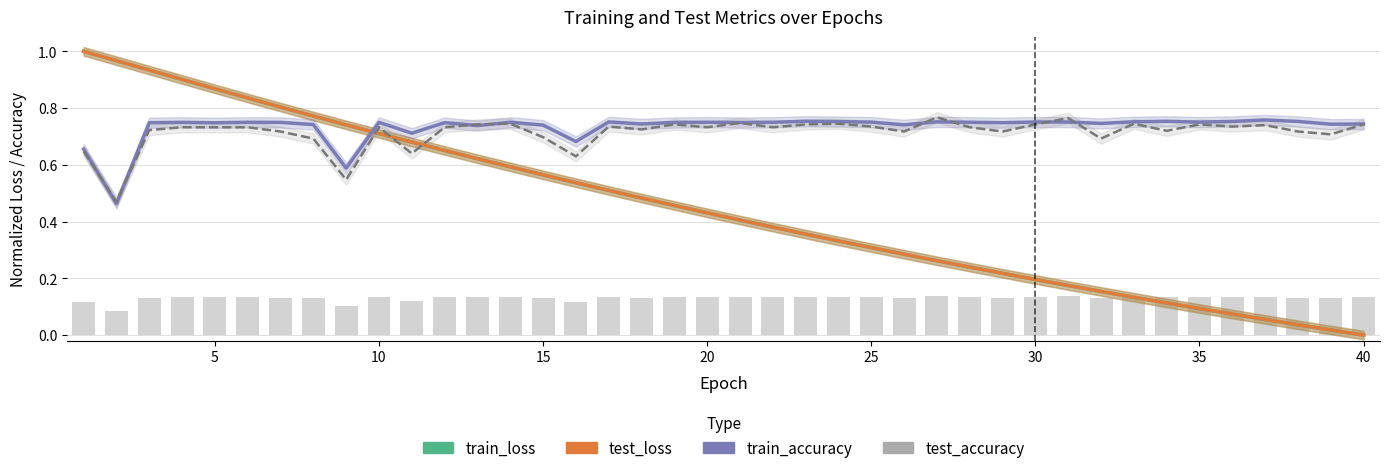

Reading left to right, extract all data points from this chart.

train_loss: 1.0	1.0	0.9	0.9	0.9	0.8	0.8	0.8	0.7	0.7	0.7	0.7	0.6	0.6	0.6	0.5	0.5	0.5	0.5	0.4	0.4	0.4	0.4	0.3	0.3	0.3	0.3	0.2	0.2	0.2	0.2	0.2	0.1	0.1	0.1	0.1	0.1	0.0	0.0	0.0
test_loss: 1.0	1.0	0.9	0.9	0.9	0.8	0.8	0.8	0.7	0.7	0.7	0.7	0.6	0.6	0.6	0.5	0.5	0.5	0.5	0.4	0.4	0.4	0.4	0.3	0.3	0.3	0.3	0.2	0.2	0.2	0.2	0.2	0.1	0.1	0.1	0.1	0.1	0.0	0.0	0.0
train_accuracy: 0.7	0.5	0.7	0.7	0.7	0.8	0.7	0.7	0.6	0.7	0.7	0.7	0.7	0.8	0.7	0.7	0.8	0.7	0.7	0.8	0.7	0.8	0.8	0.8	0.8	0.7	0.8	0.8	0.7	0.8	0.8	0.7	0.8	0.8	0.8	0.8	0.8	0.8	0.7	0.7
test_accuracy: 0.6	0.5	0.7	0.7	0.7	0.7	0.7	0.7	0.5	0.7	0.6	0.7	0.7	0.7	0.7	0.6	0.7	0.7	0.7	0.7	0.7	0.7	0.7	0.7	0.7	0.7	0.8	0.7	0.7	0.7	0.8	0.7	0.7	0.7	0.7	0.7	0.7	0.7	0.7	0.7